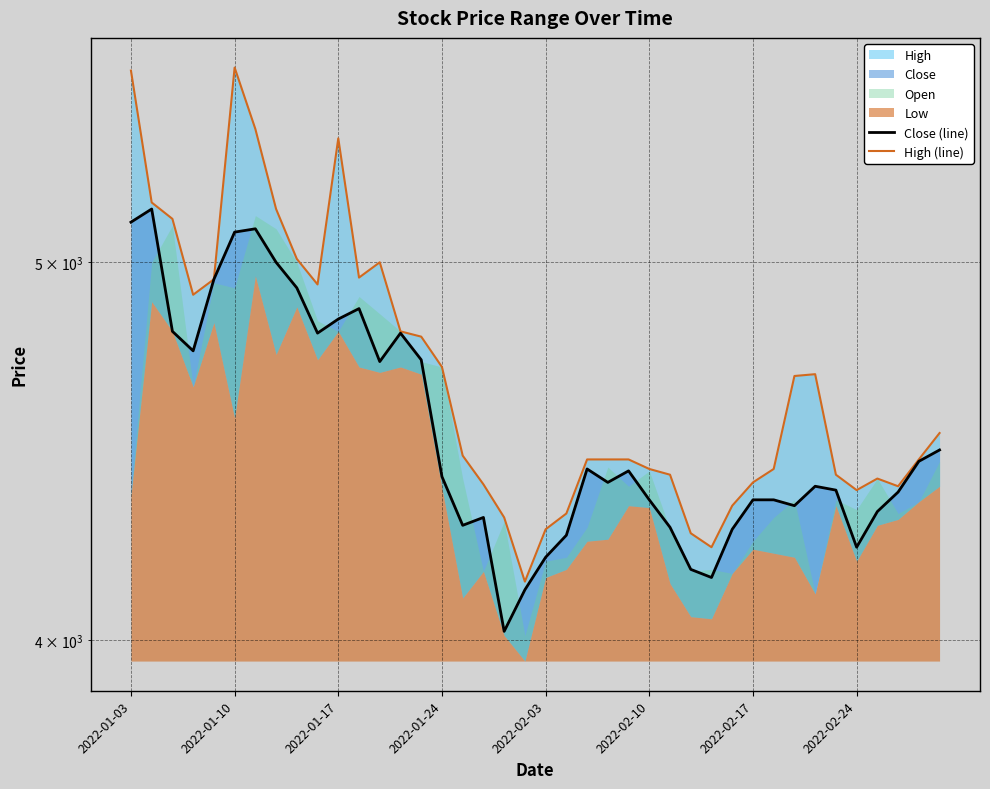

At which category is the sum across all series the highest?

2022-01-03